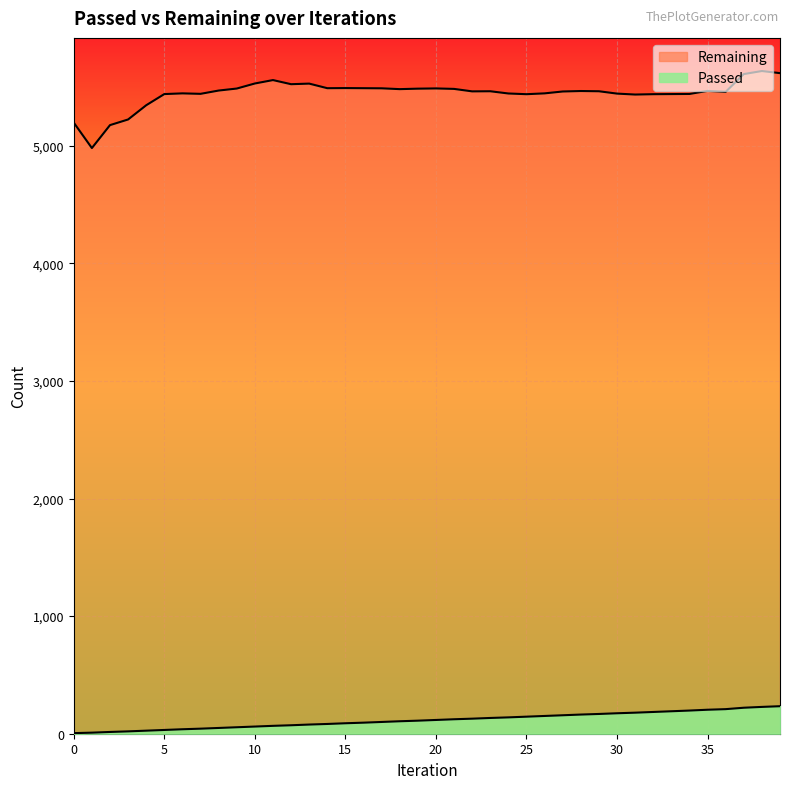

What is the maximum value shown in the chart?

5635